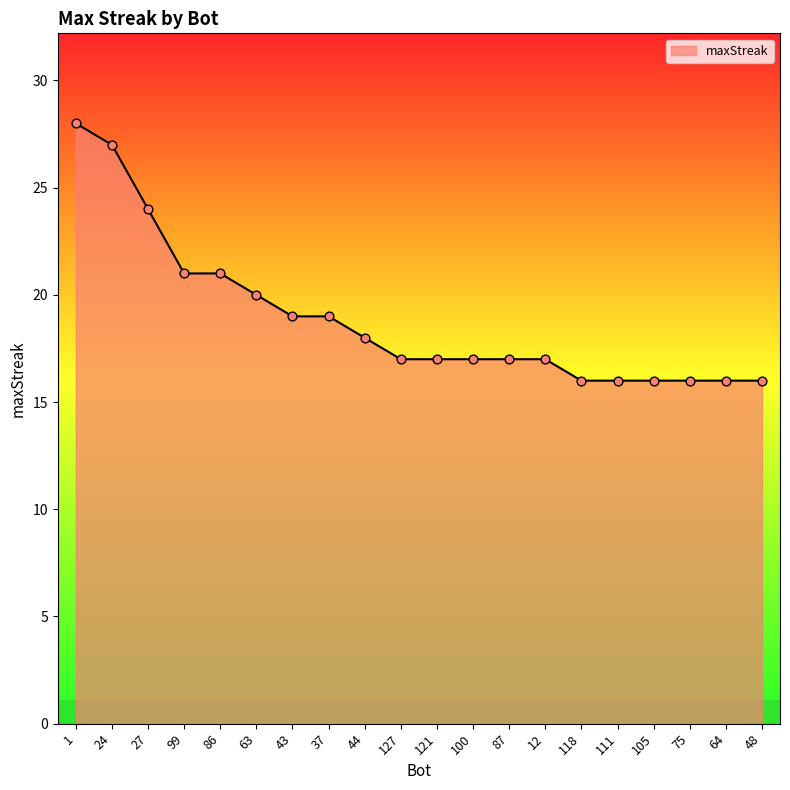

Which has a higher value, 12 or 99?

99